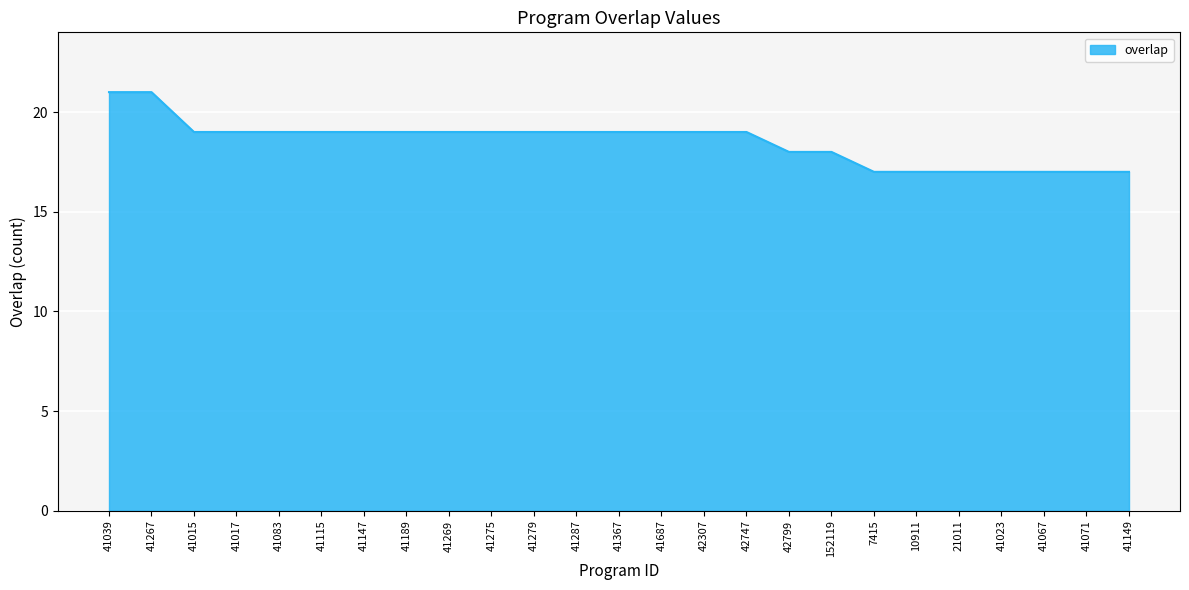

What is the average value?

19